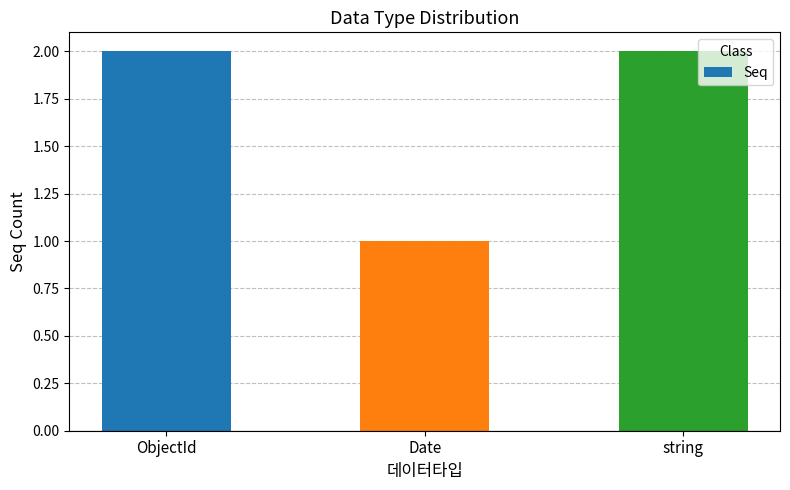

What is the label of the 3rd bar from the left?

string